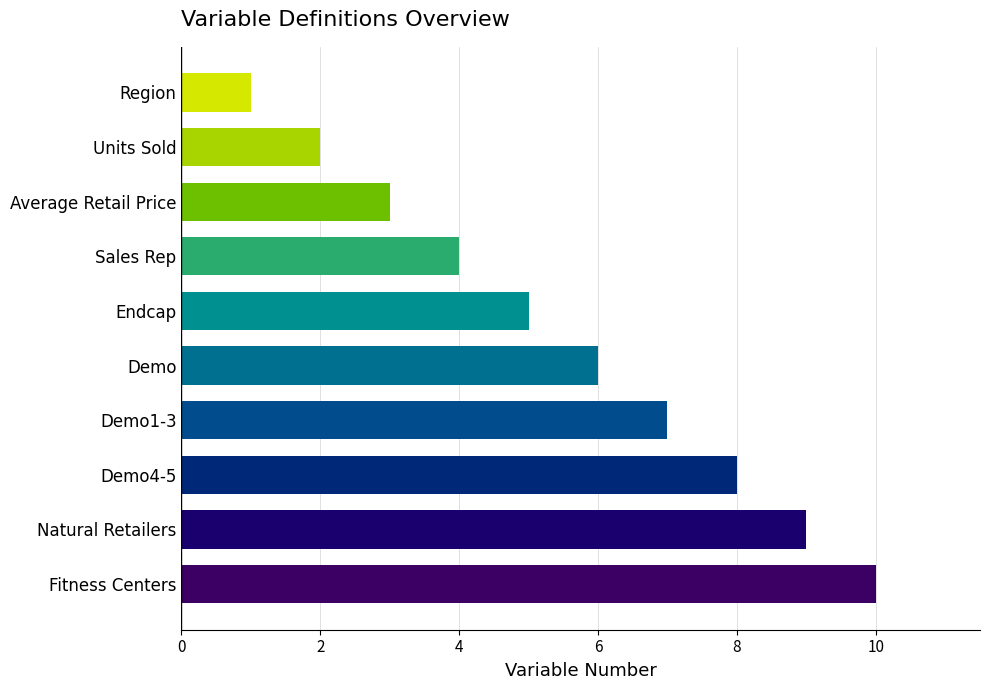

The value at Demo1-3 is 7. True or false?

True